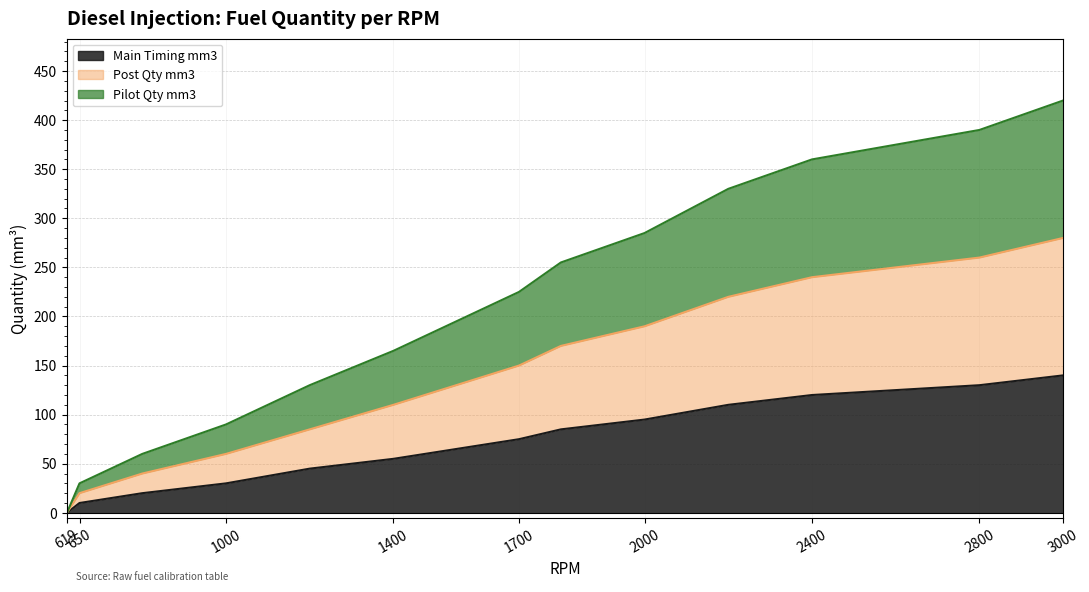

How many positive values does the Pilot Qty mm3 series have?

15